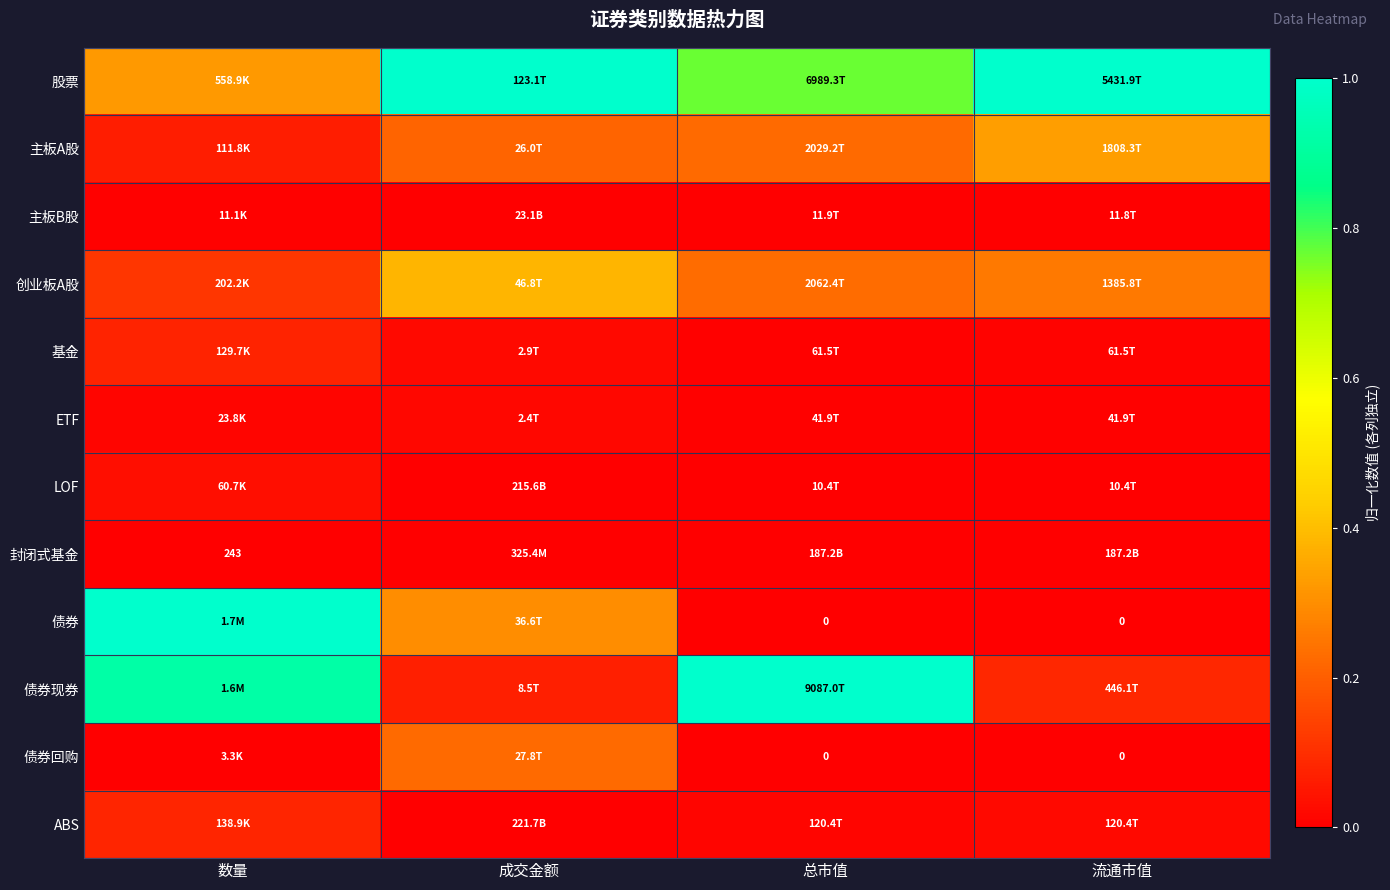

What is the maximum value for 债券?

1.0